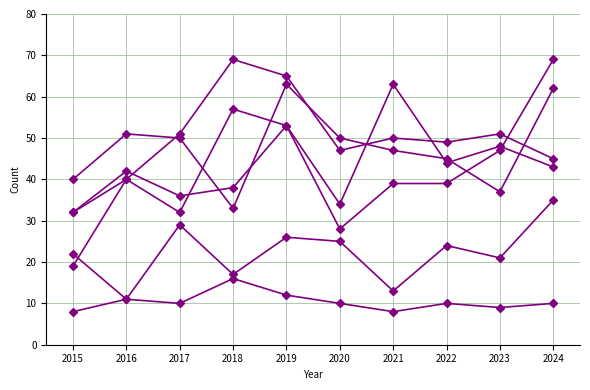

How many lines are shown in the chart?

6